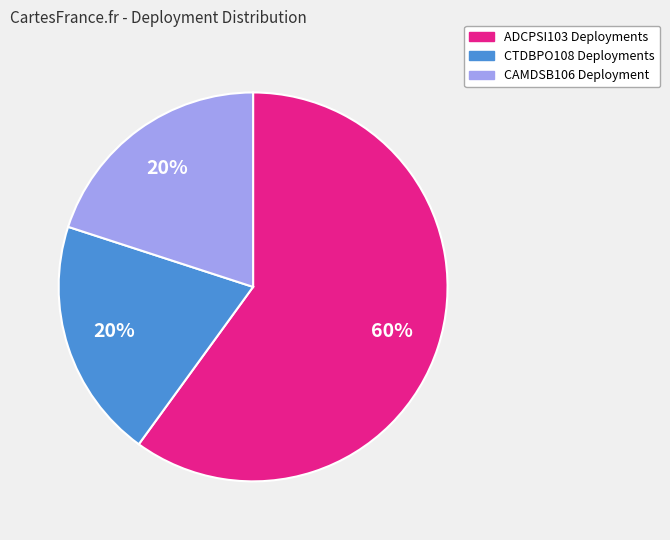

Is there a majority slice in this chart?

Yes